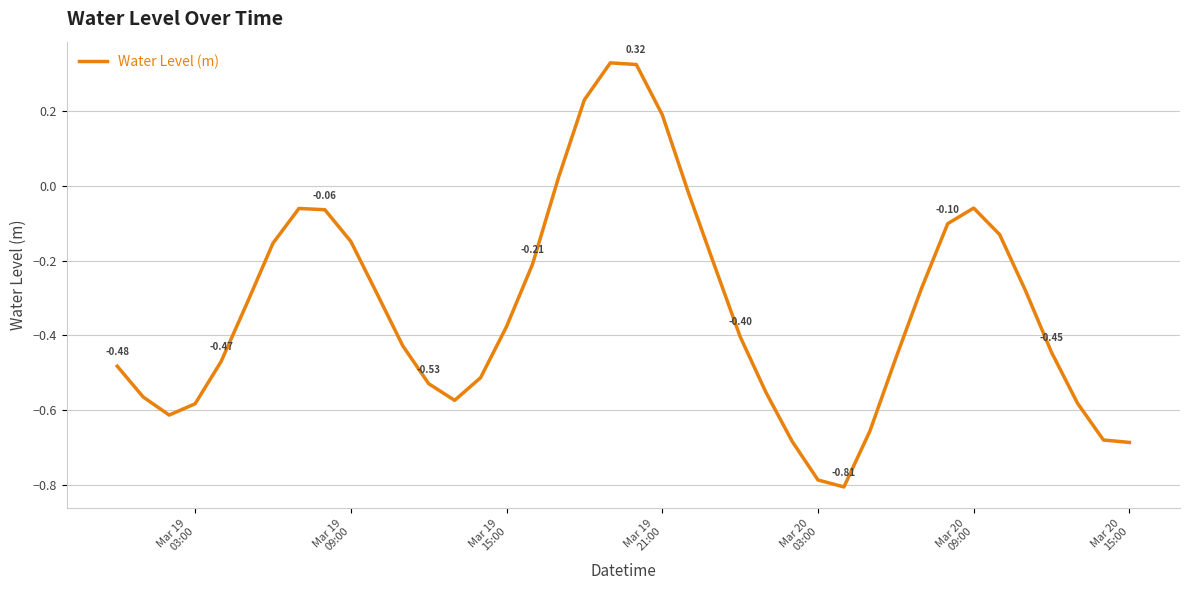

What is the difference between the maximum and minimum values?

1.1